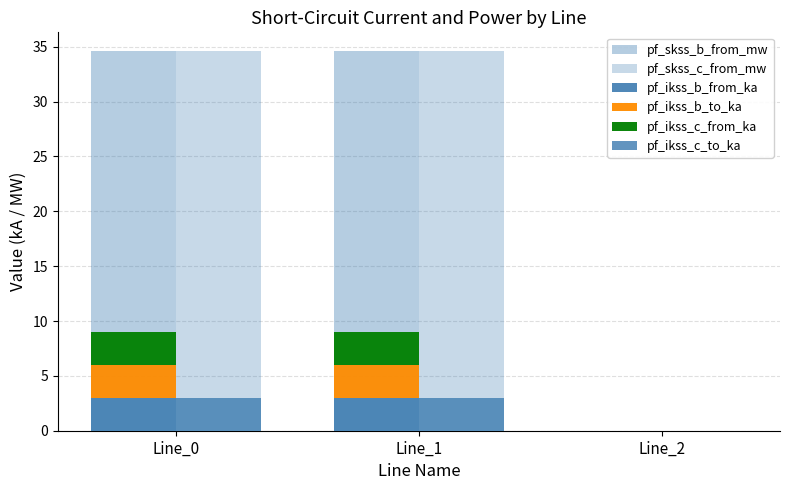

True or false: pf_ikss_c_from_ka has a value of 3.0 at Line_0.

True